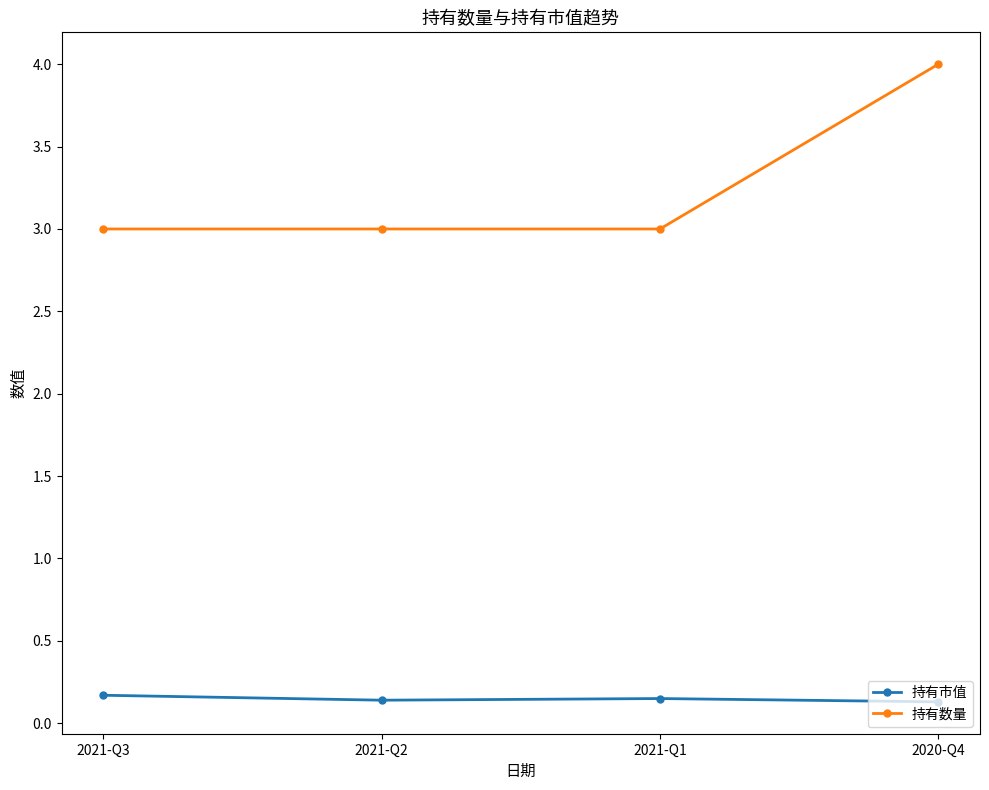

Between 2021-Q3 and 2020-Q4, which series saw the biggest shift?

持有数量